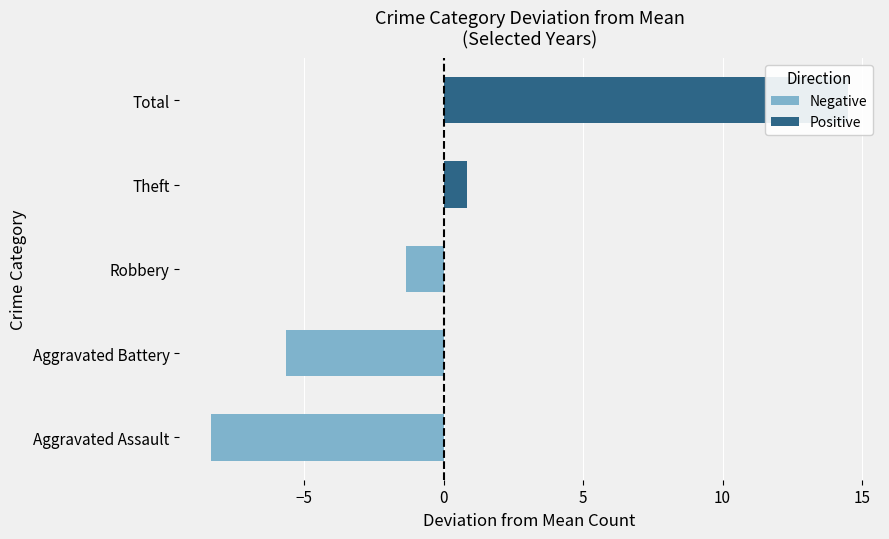

True or false: Negative has a value of -5.7 at Aggravated Battery.

True